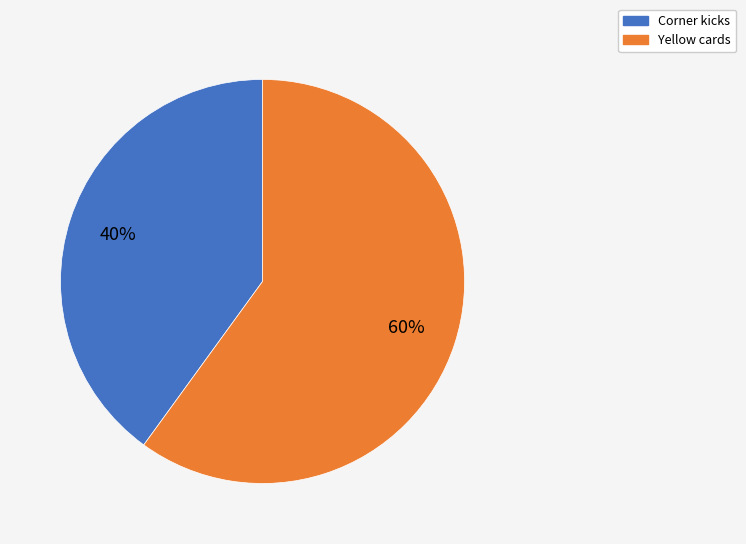

To the nearest percent, what portion does Corner kicks represent?

40%